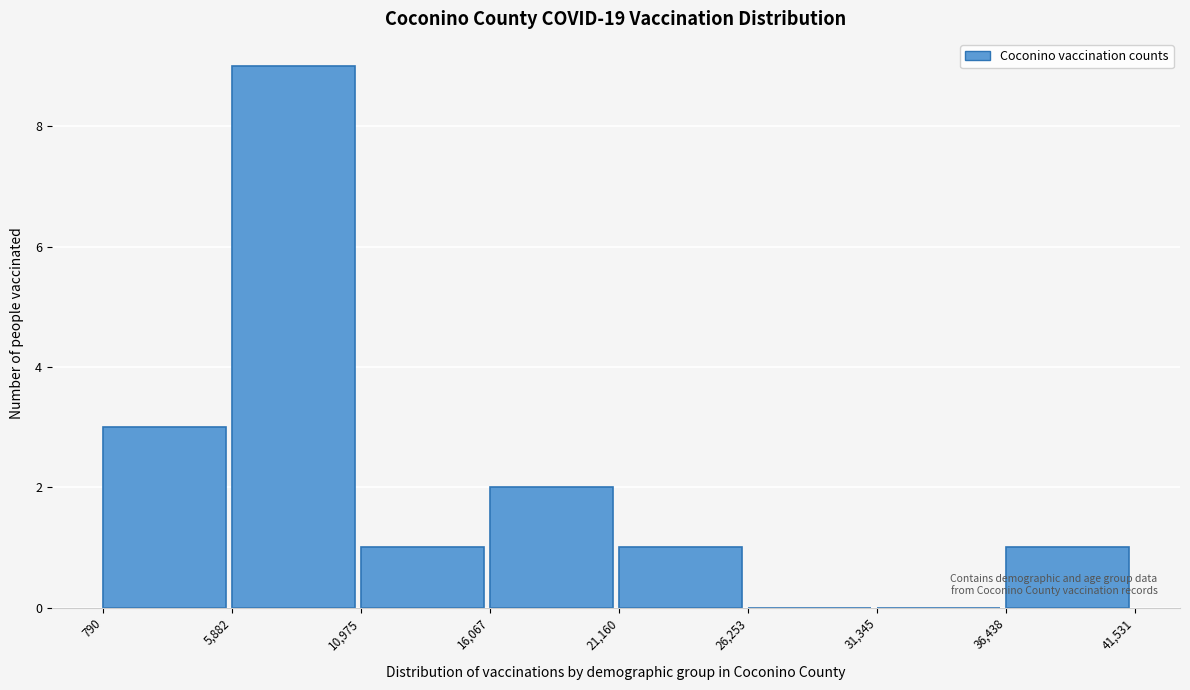

Which range on the x-axis has the tallest bar?

5,882 to 10,975